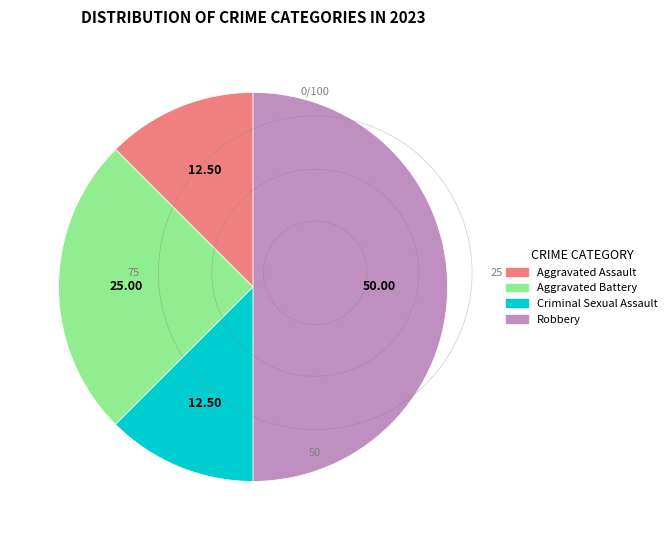

Is the sum of Aggravated Assault and Robbery greater than half?

Yes